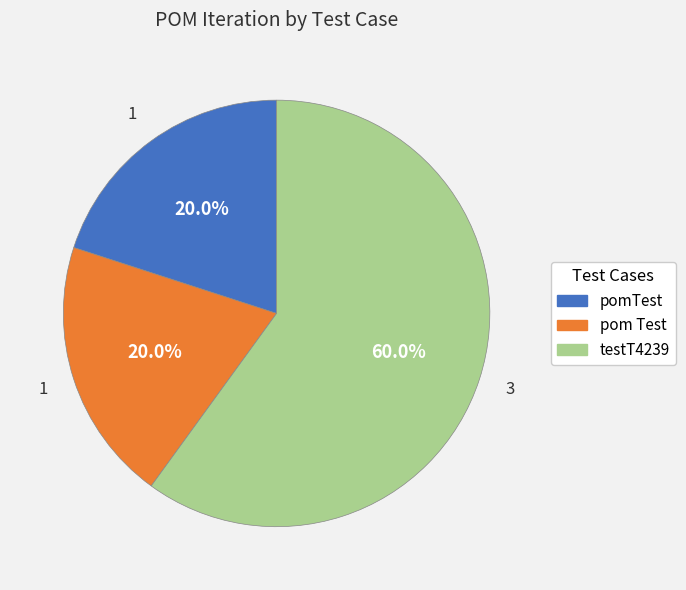

Count the number of slices in the pie.

3